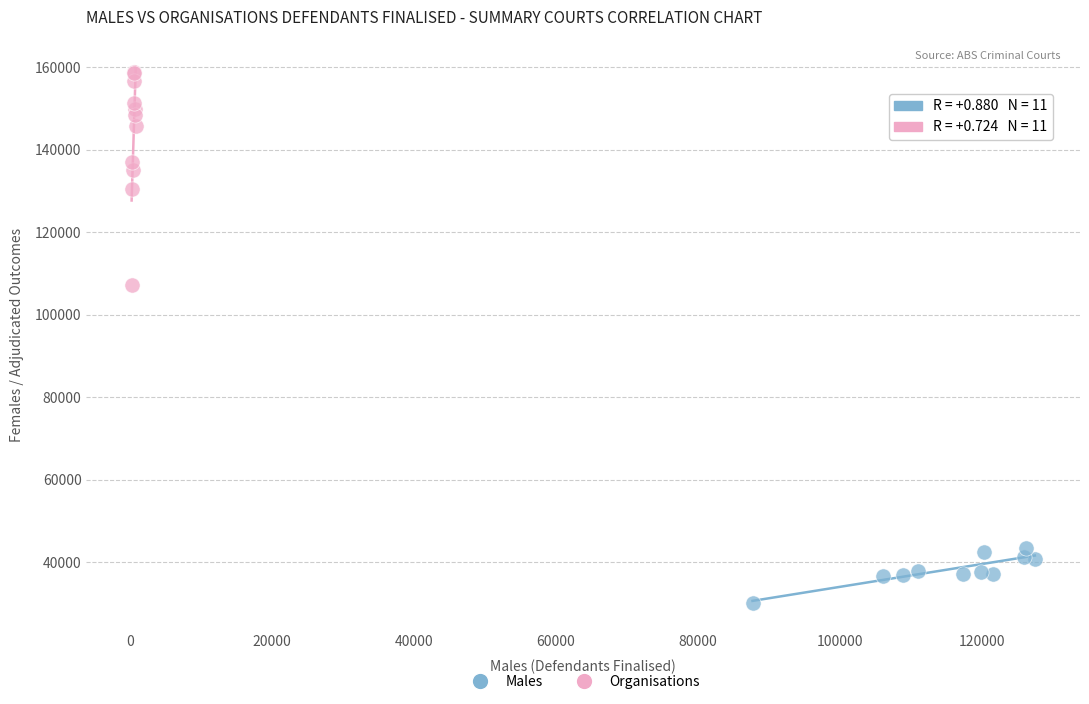

Which series reaches the maximum Y coordinate?

Organisations